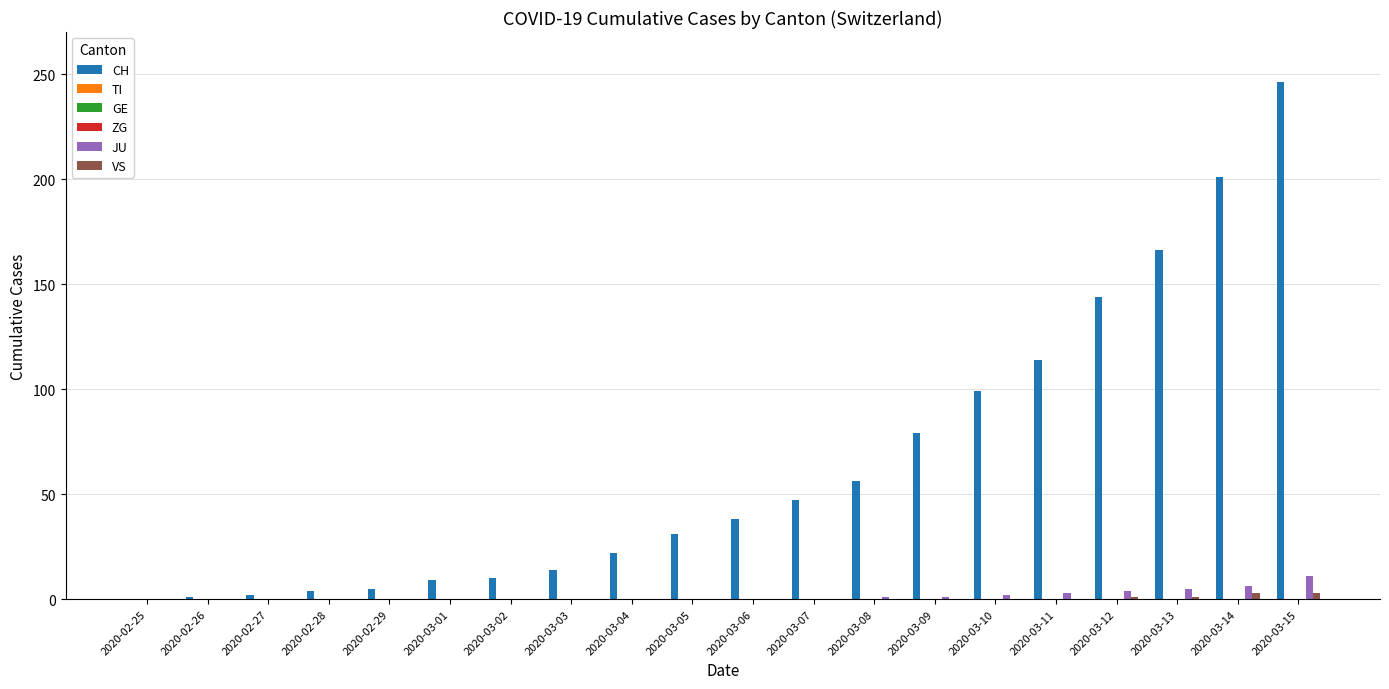

Are the bars horizontal?

No